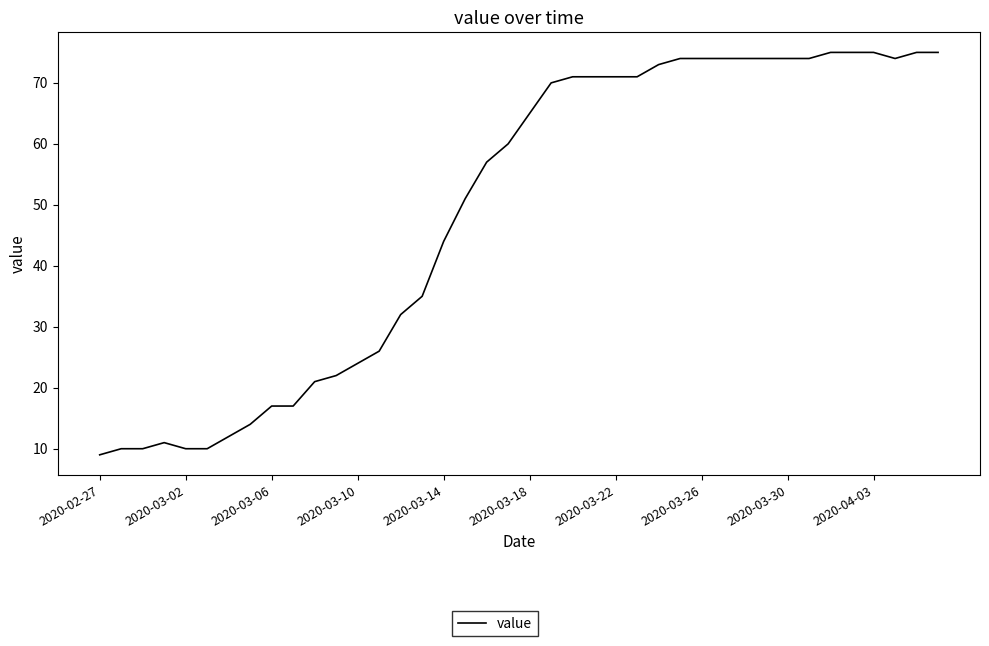

What is the difference between the maximum and minimum values?

66